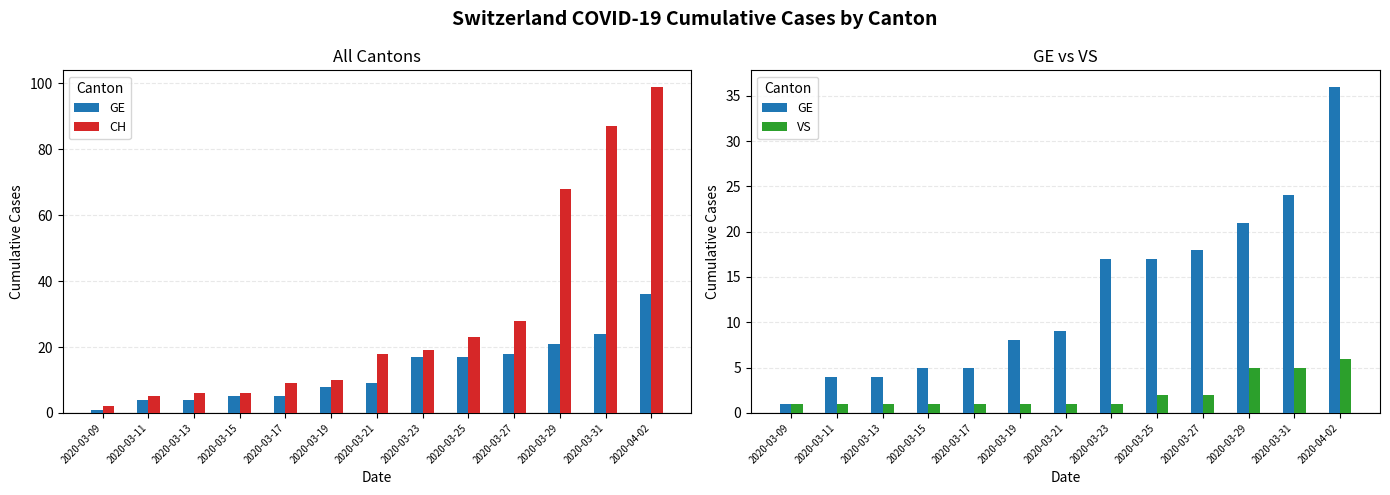

Which series changed the most between 2020-03-09 and 2020-04-02?

CH